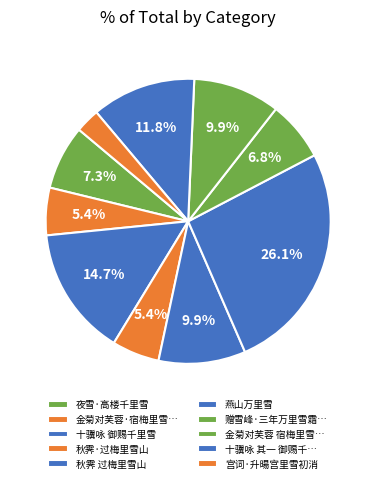

Rank the categories by value from highest to lowest.

燕山万里雪, 十骥咏 御赐千里雪, 十骥咏 其一 御赐千里雪, 秋霁 过梅里雪山, 金菊对芙蓉 宿梅里雪山雨崩村, 夜雪·高楼千里雪, 赠雪峰·三年万里雪霜中, 金菊对芙蓉·宿梅里雪山雨崩村, 秋霁·过梅里雪山, 宫词·升暘宫里雪初消